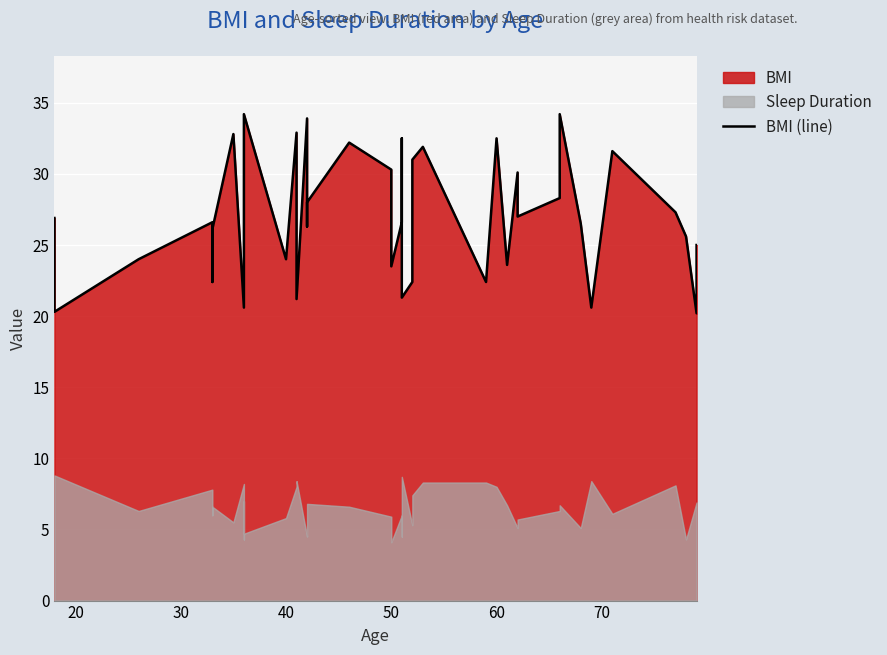

Count the number of categories in the chart.

40